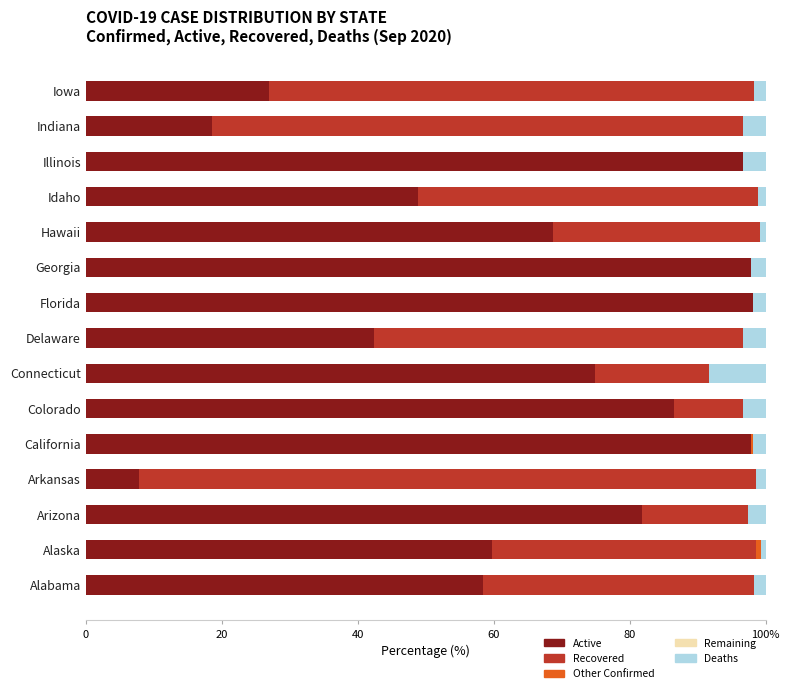

Count the number of categories in the chart.

15